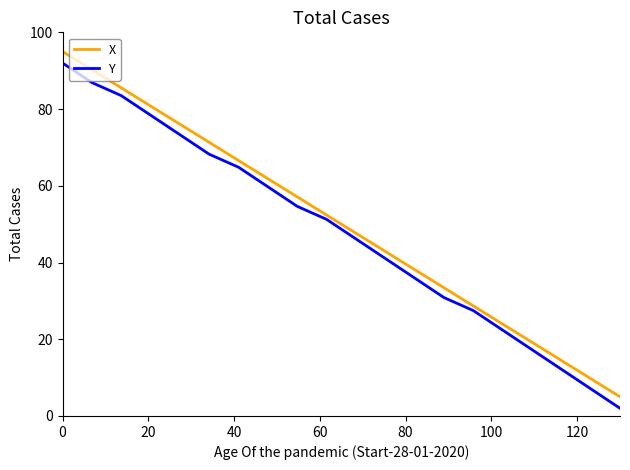

What is the lowest value of the Y series?

2.0